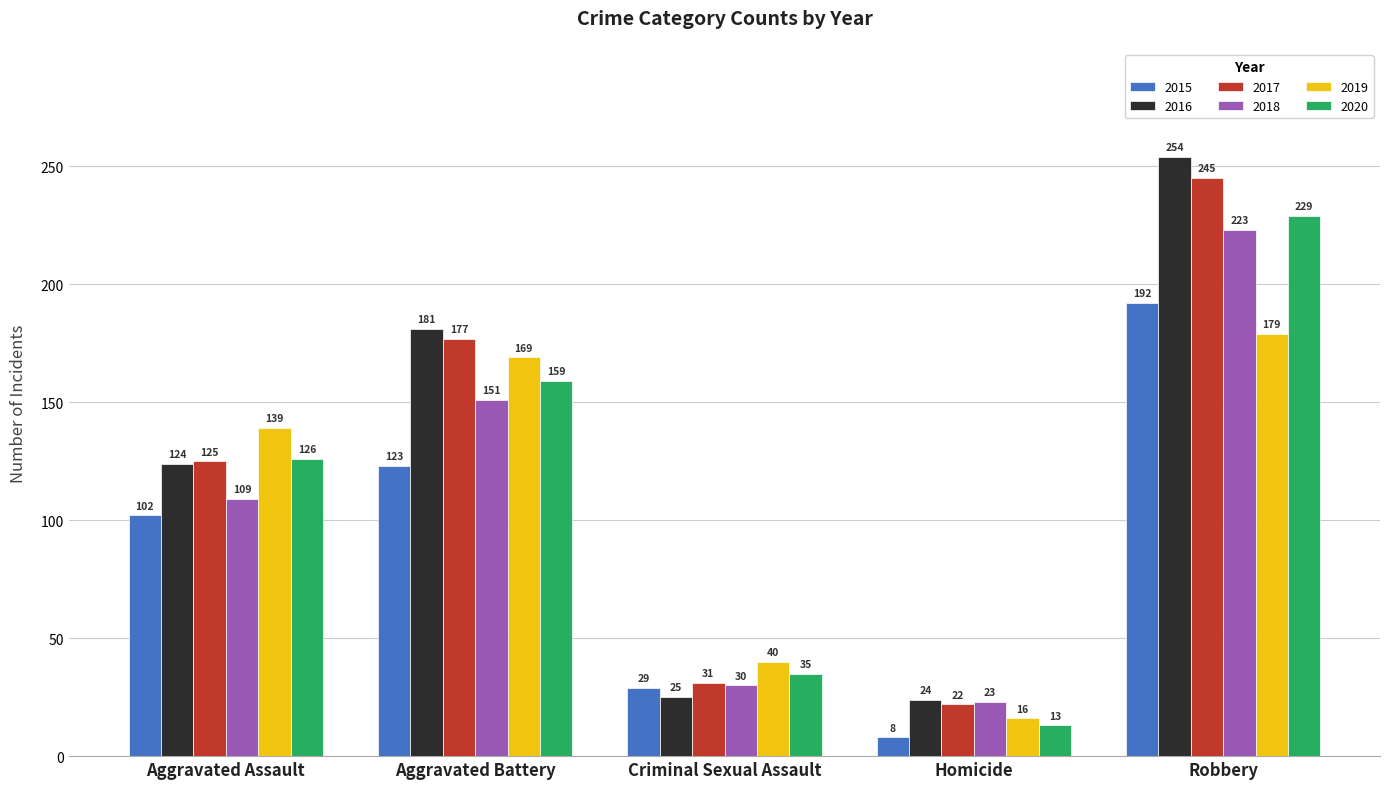

What position from the left is Aggravated Assault?

1